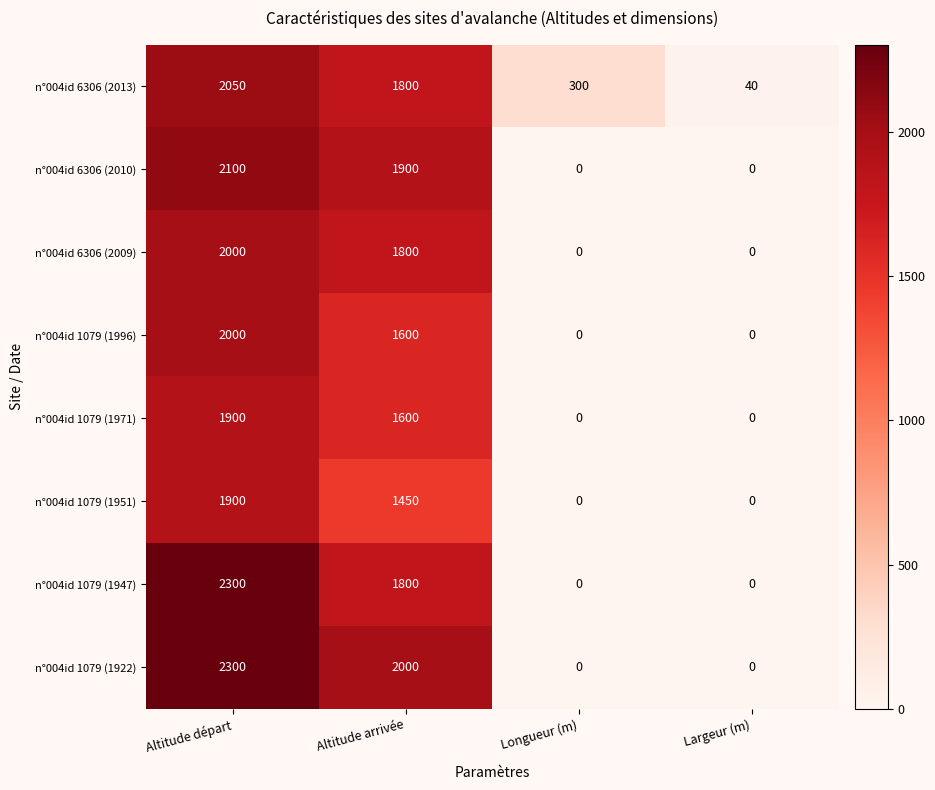

Count the n°004id 1079 (1996) values in the range 0 to 2000.

4